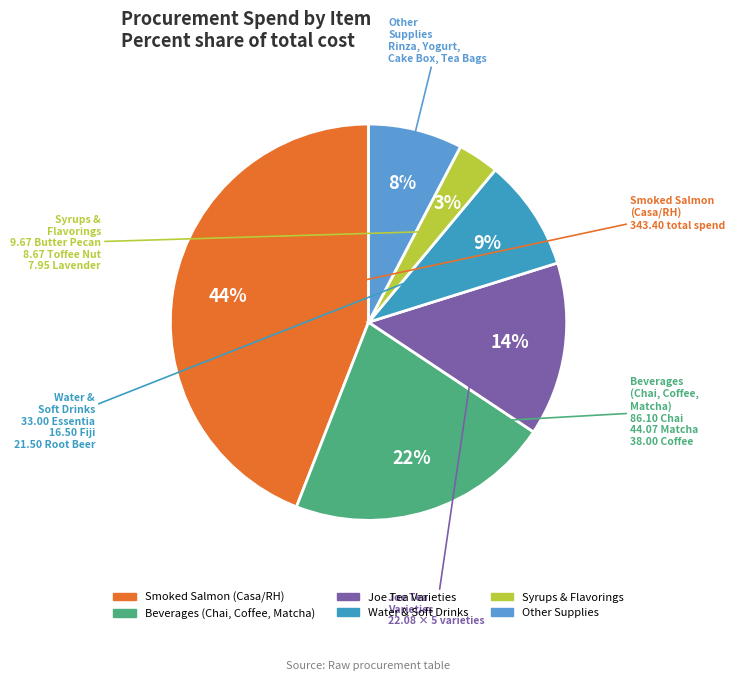

How many slices are in this pie chart?

6